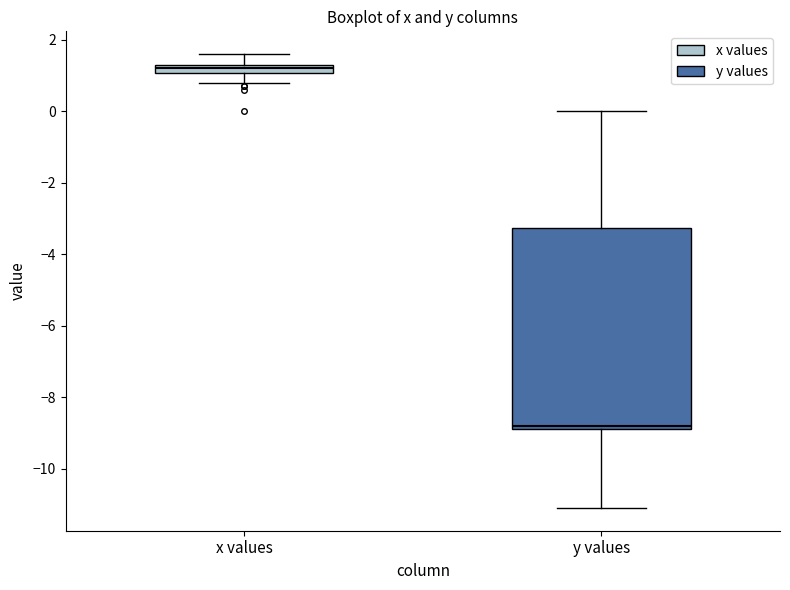

Which box's median line is the lowest?

y values